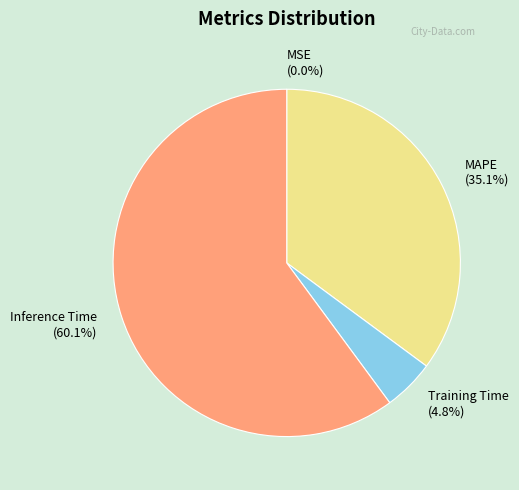

Is it true that MAPE is 35% of the pie?

True